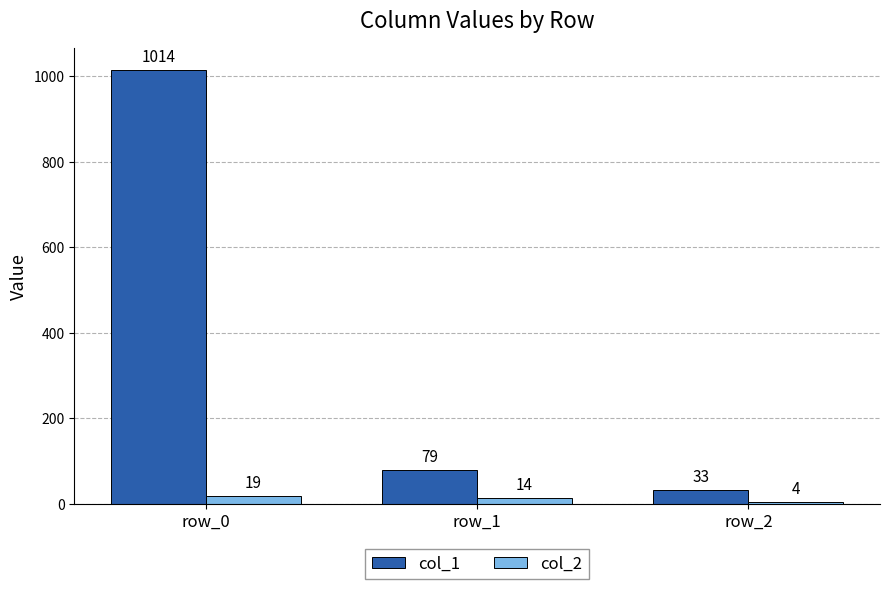

How many categories are shown in the chart?

3